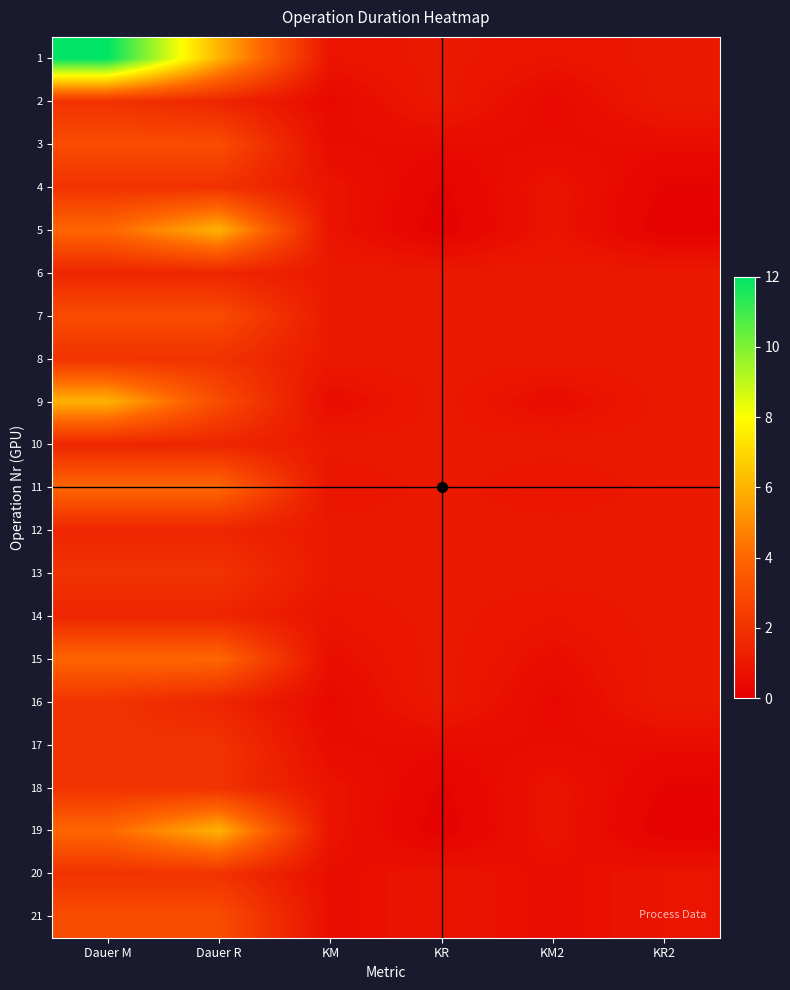

What is the total value across all series at KM2?

15.7